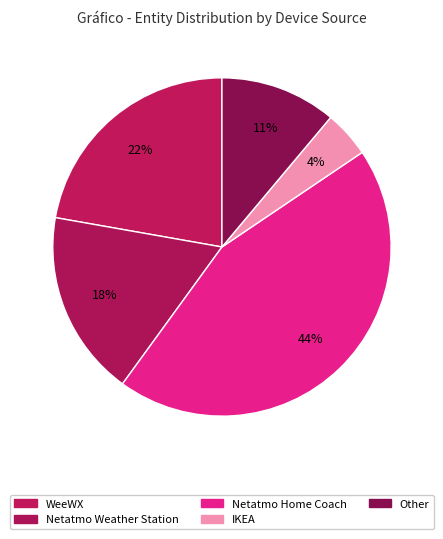

Count the number of slices in the pie.

5